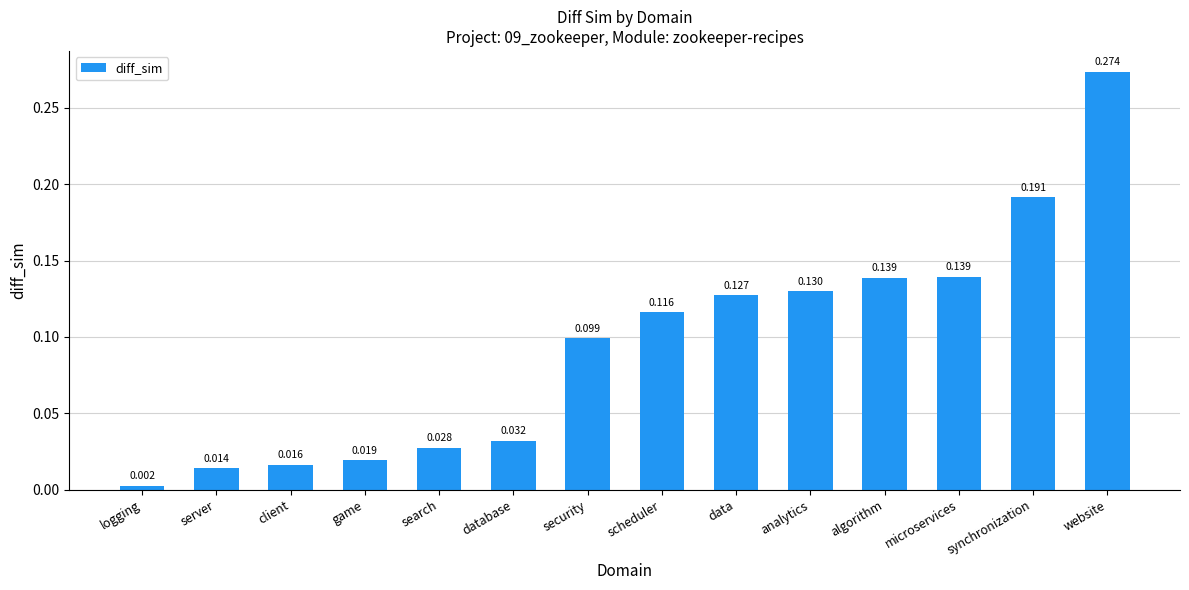

At which label is the value closest to 0?

logging